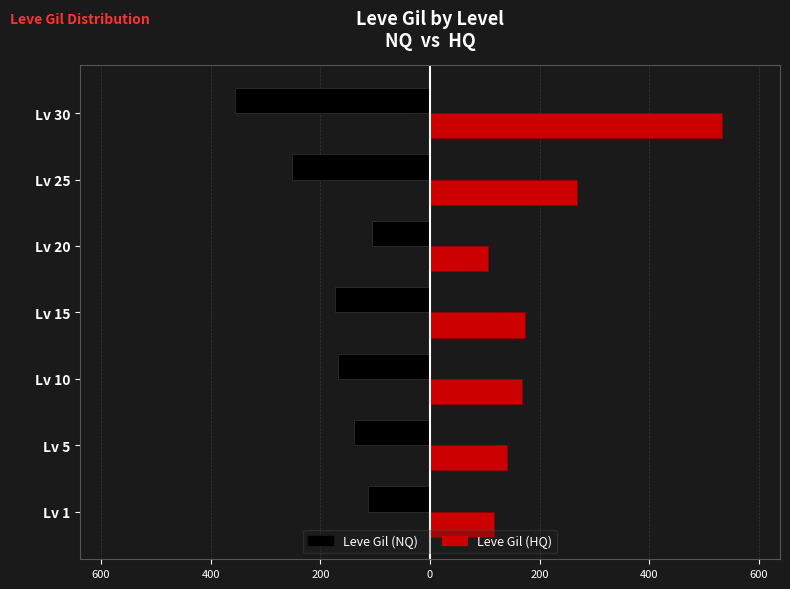

What are all the series names shown in the legend?

Leve Gil (NQ), Leve Gil (HQ)